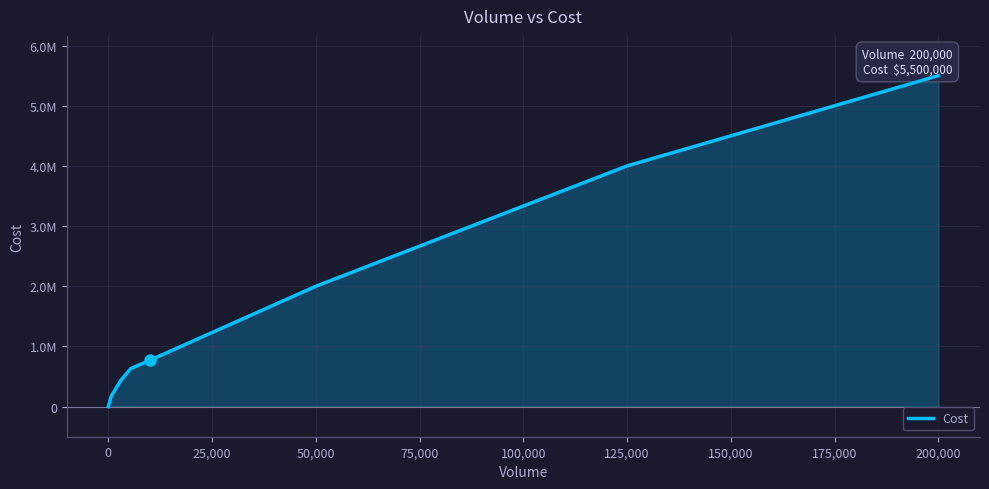

What is the value of the 8th point from the left?

5500000